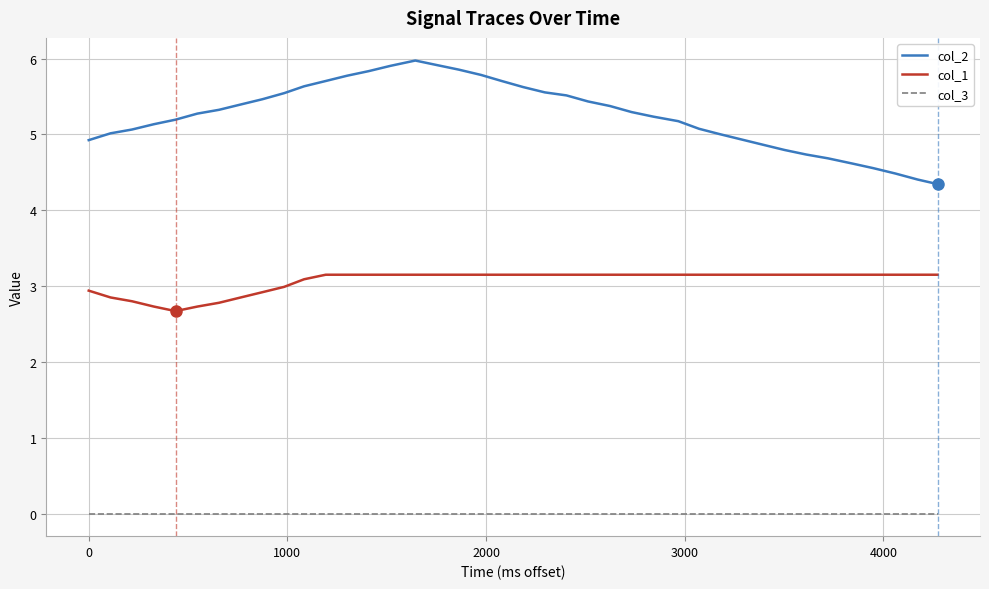

Which series has the largest total across all categories?

col_2